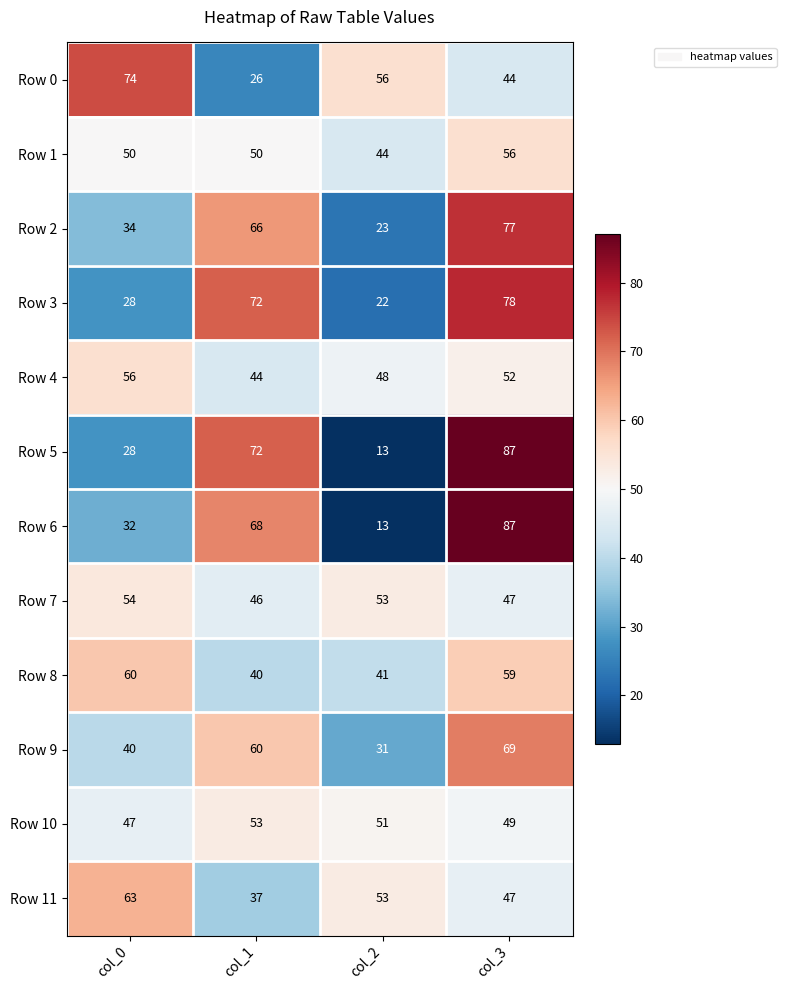

What is the difference between the maximum and minimum values in the Row 9 series?

38